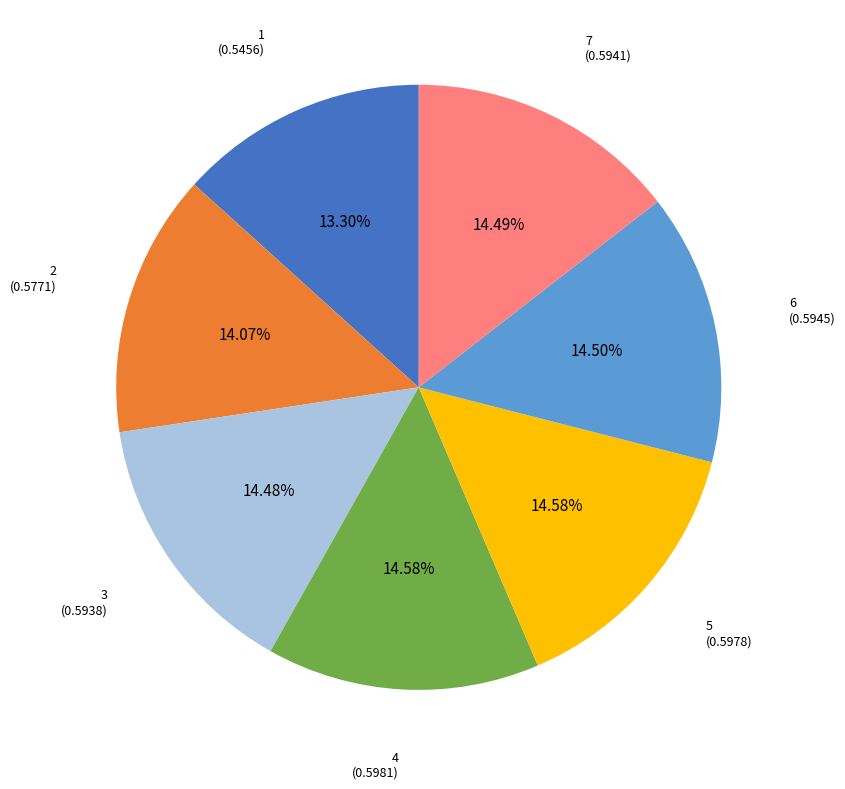

Does any single category account for the majority?

No